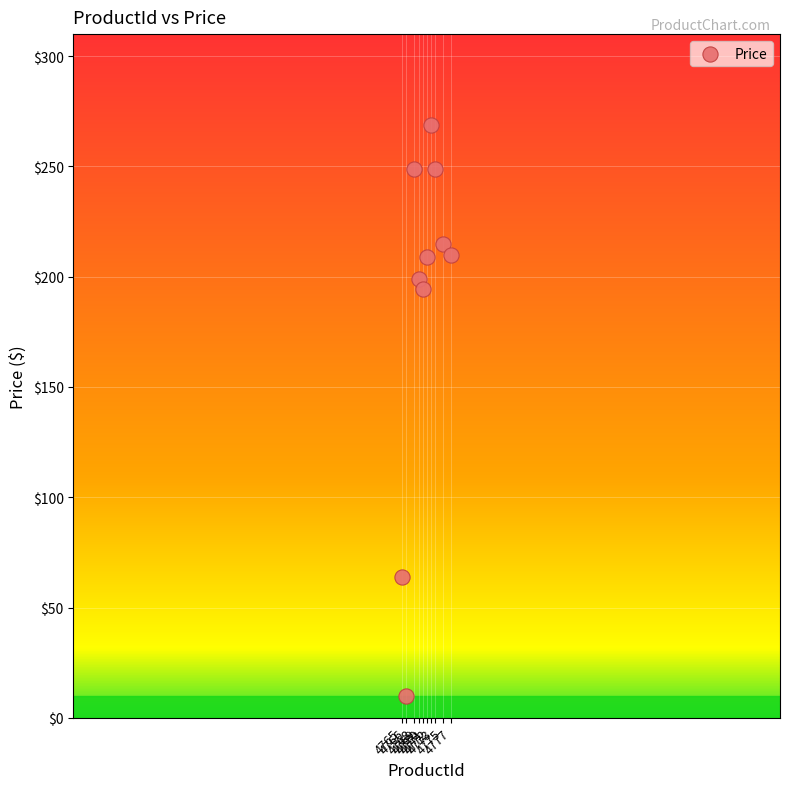

What is the range of Y values (max minus min)?

259.3